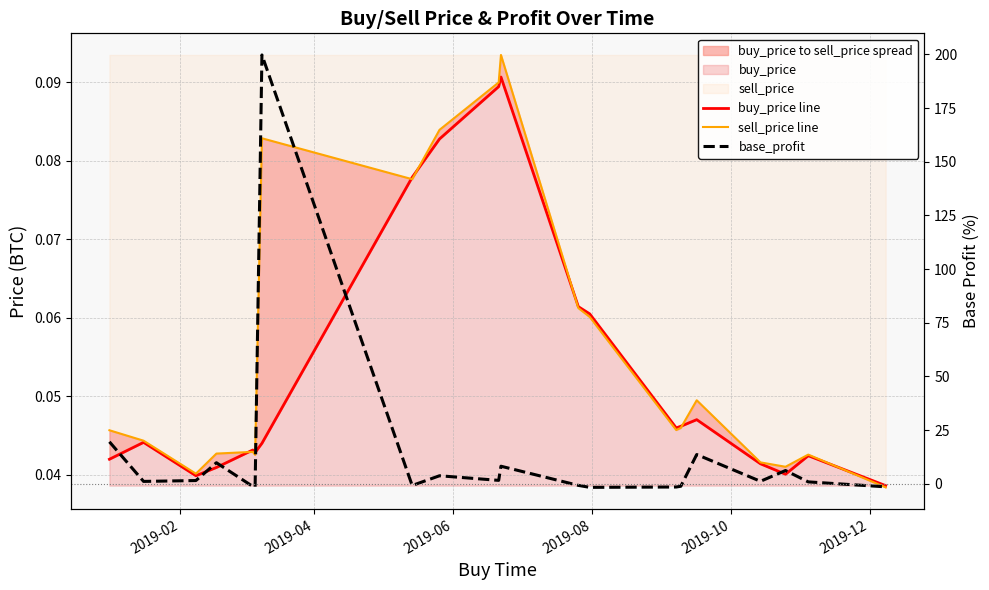

After their last crossing, which series has the higher values: buy_price line or base_profit?

buy_price line